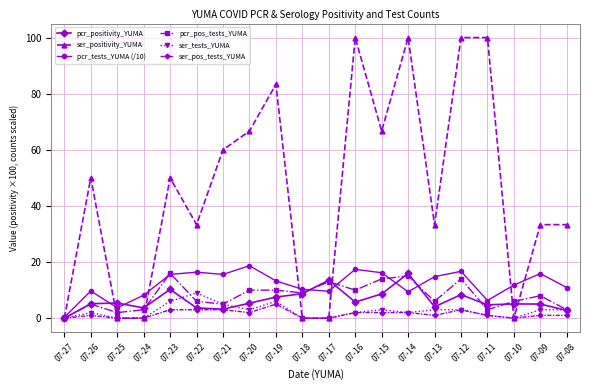

At how many categories does at least one series exceed 64?

7